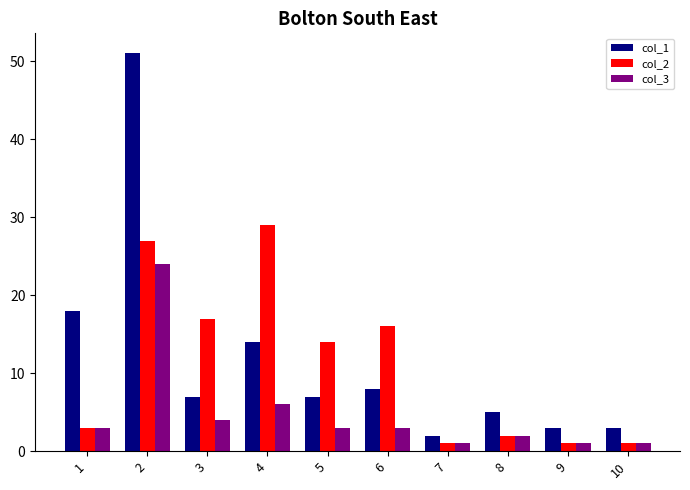

At which label is col_3 closest to 12?

4